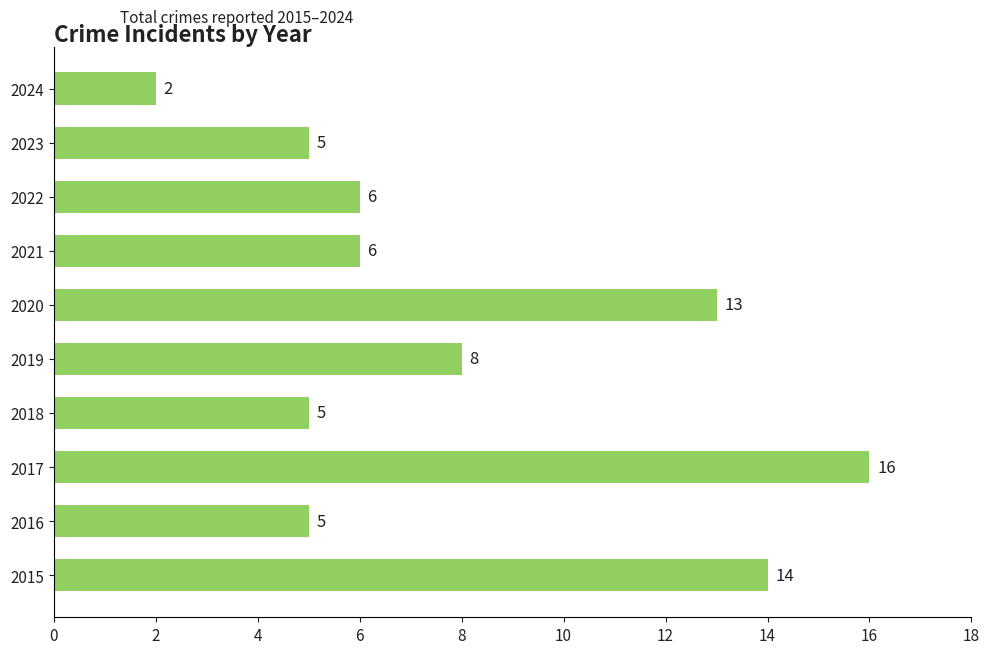

What is the sum of all values?

80